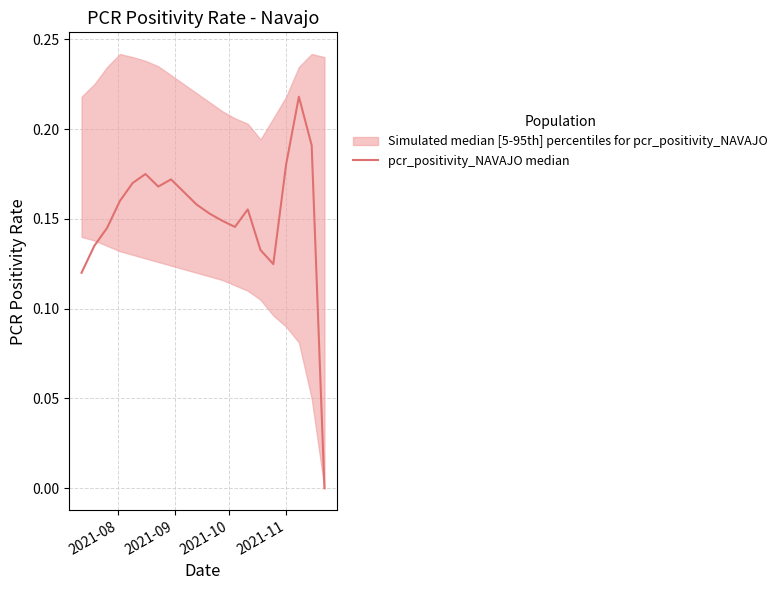

How many values exceed 0?

19